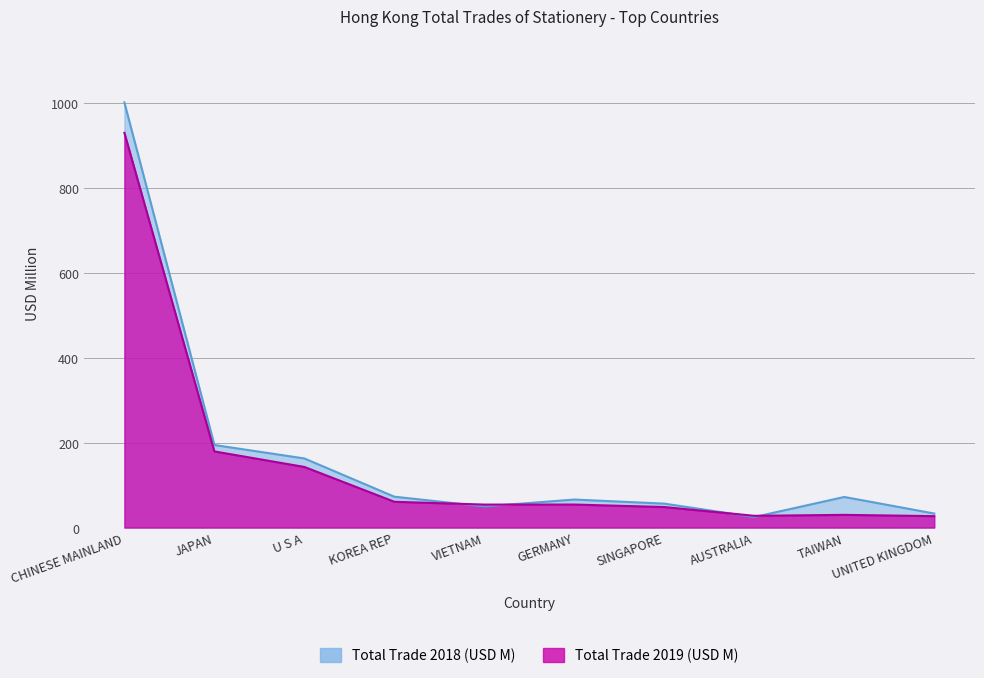

Is the value of Total Trade 2018 (USD M) at SINGAPORE greater than the value of Total Trade 2019 (USD M) at VIETNAM?

Yes